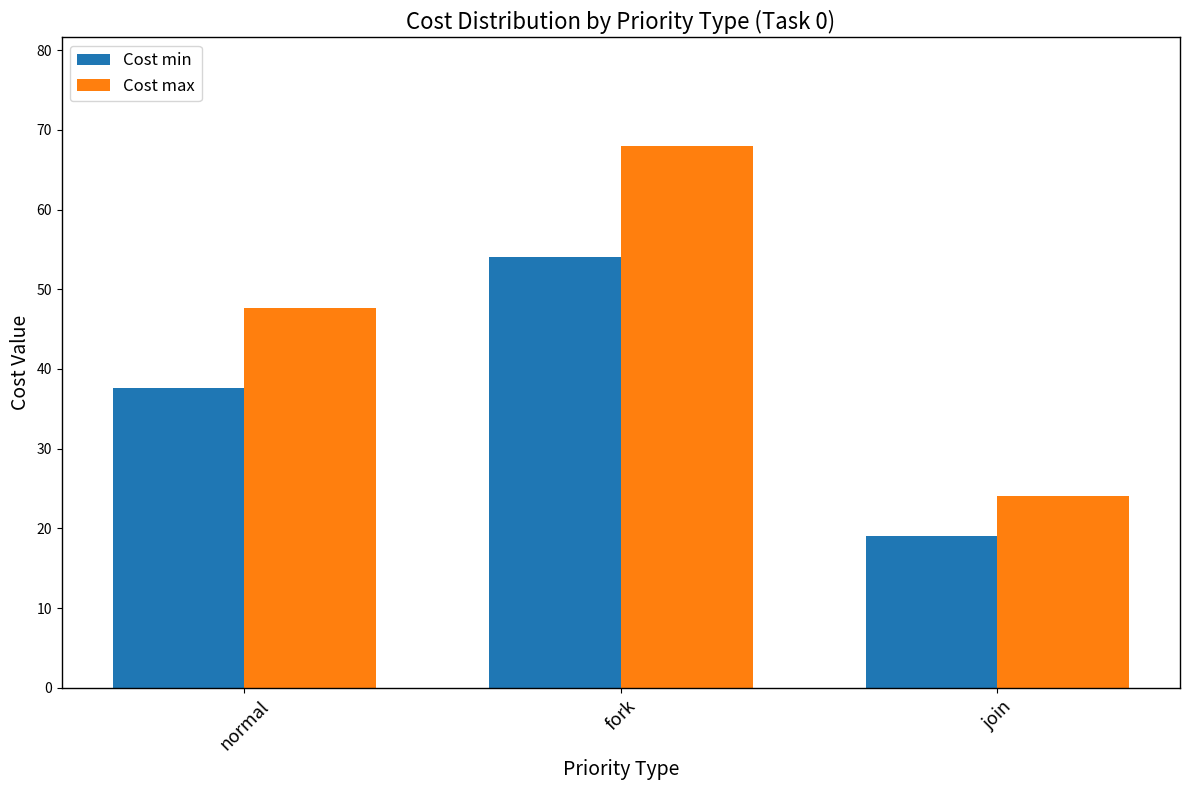

What is the label of the 2nd bar from the right?

fork